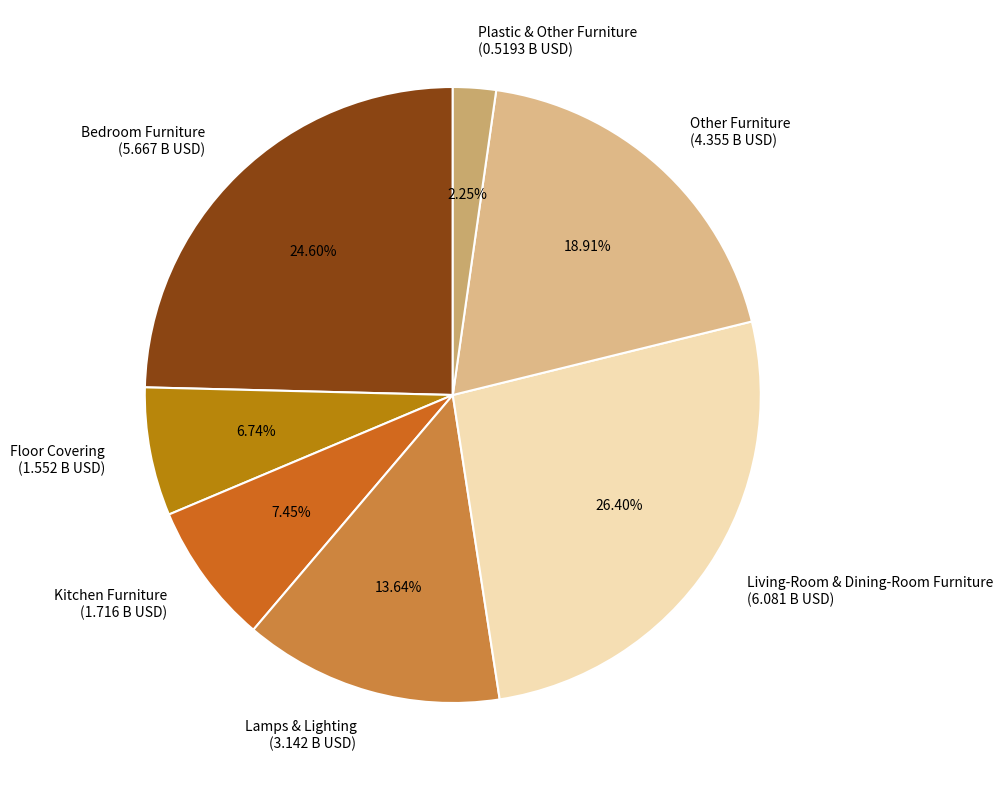

To the nearest percent, what is the difference between the Lamps & Lighting and Floor Covering slice percentages?

7%